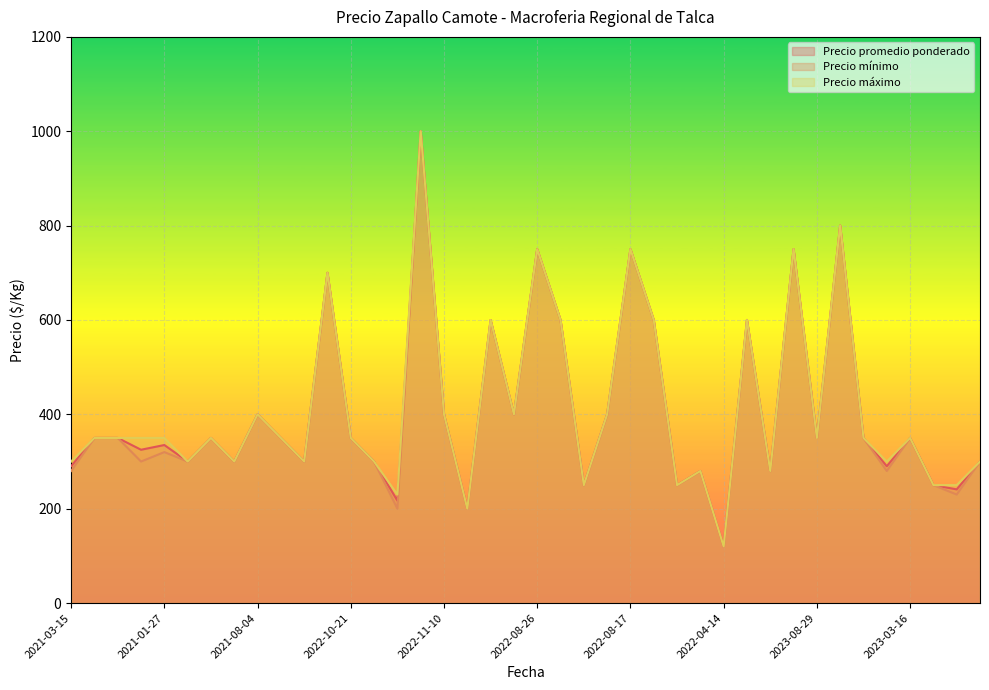

What is the difference between the Precio promedio ponderado values at 2023-02-22 and 2021-03-15?

10